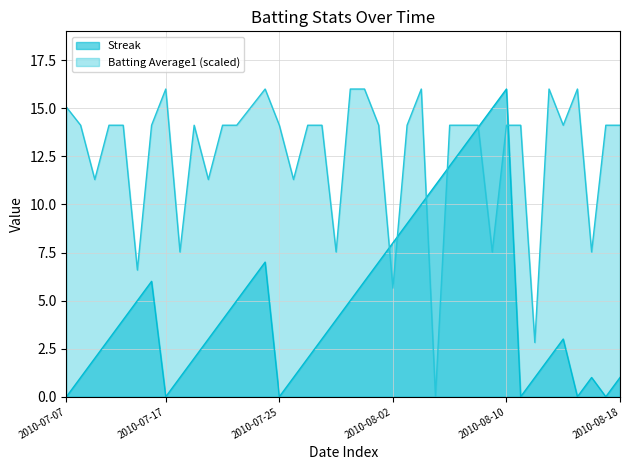

In Streak, how many points are higher than both neighbors (excluding endpoints)?

5